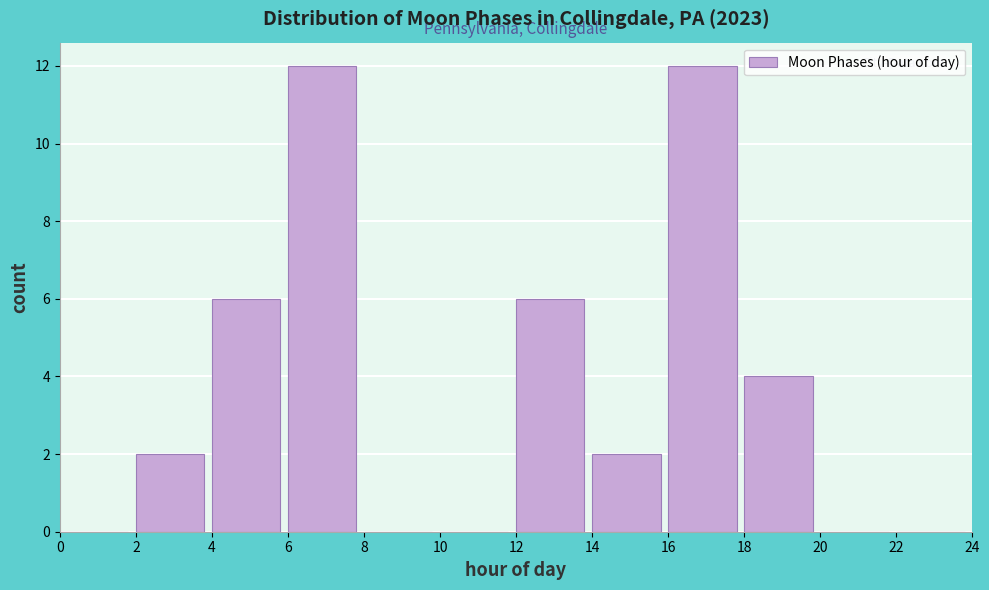

Reading left to right, transcribe this chart: for each bar, give the range it covers on the x-axis and its height. The values are not printed on the chart, so give them approximately, as read against the axis.

0 to 2: 0
2 to 4: 2
4 to 6: 6
6 to 8: 12
8 to 10: 0
10 to 12: 0
12 to 14: 6
14 to 16: 2
16 to 18: 12
18 to 20: 4
20 to 22: 0
22 to 24: 0